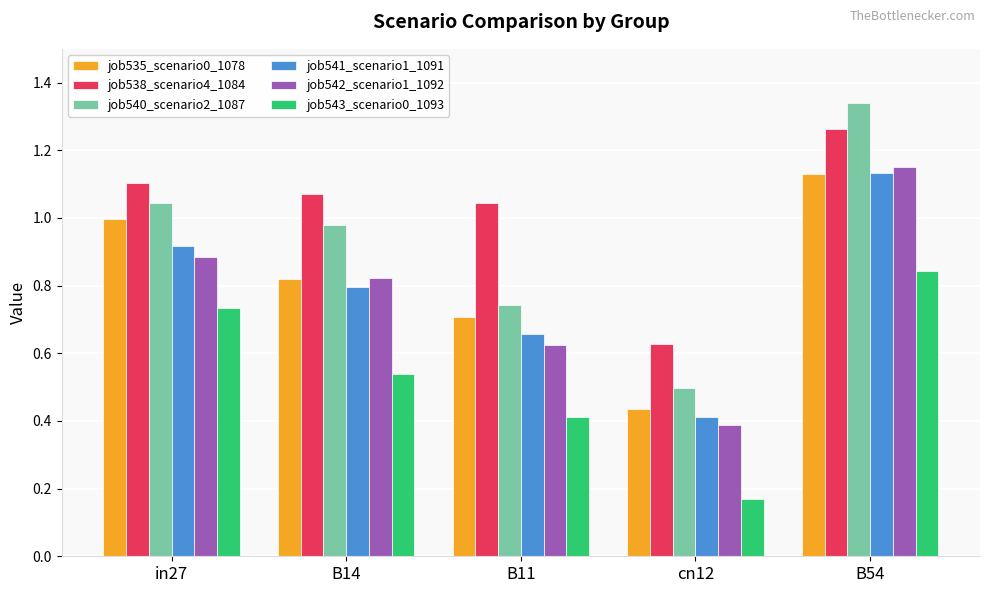

Which category has the highest value across all series?

B54